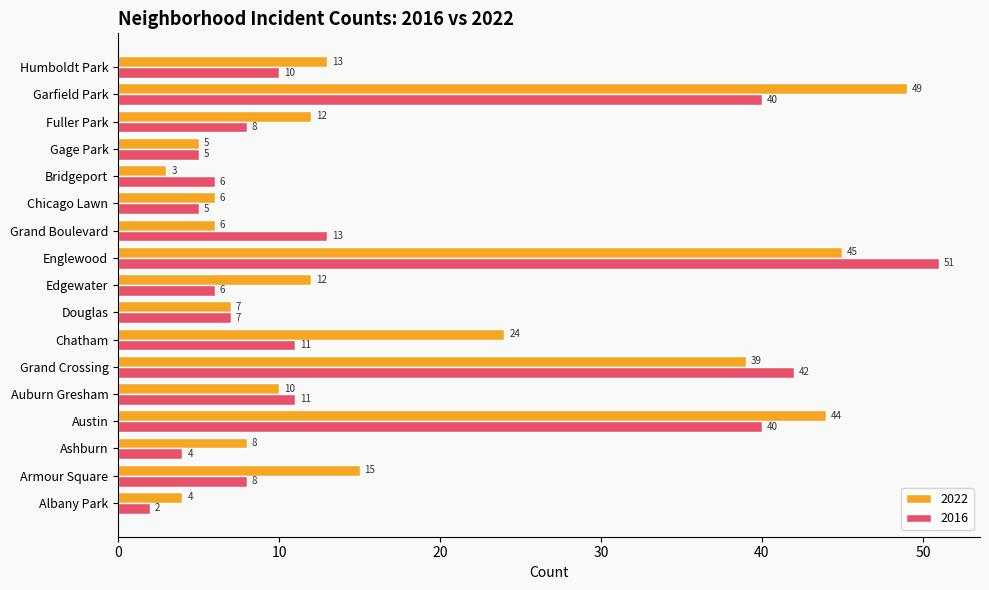

Is it true that 2016 equals 11 at Auburn Gresham?

True